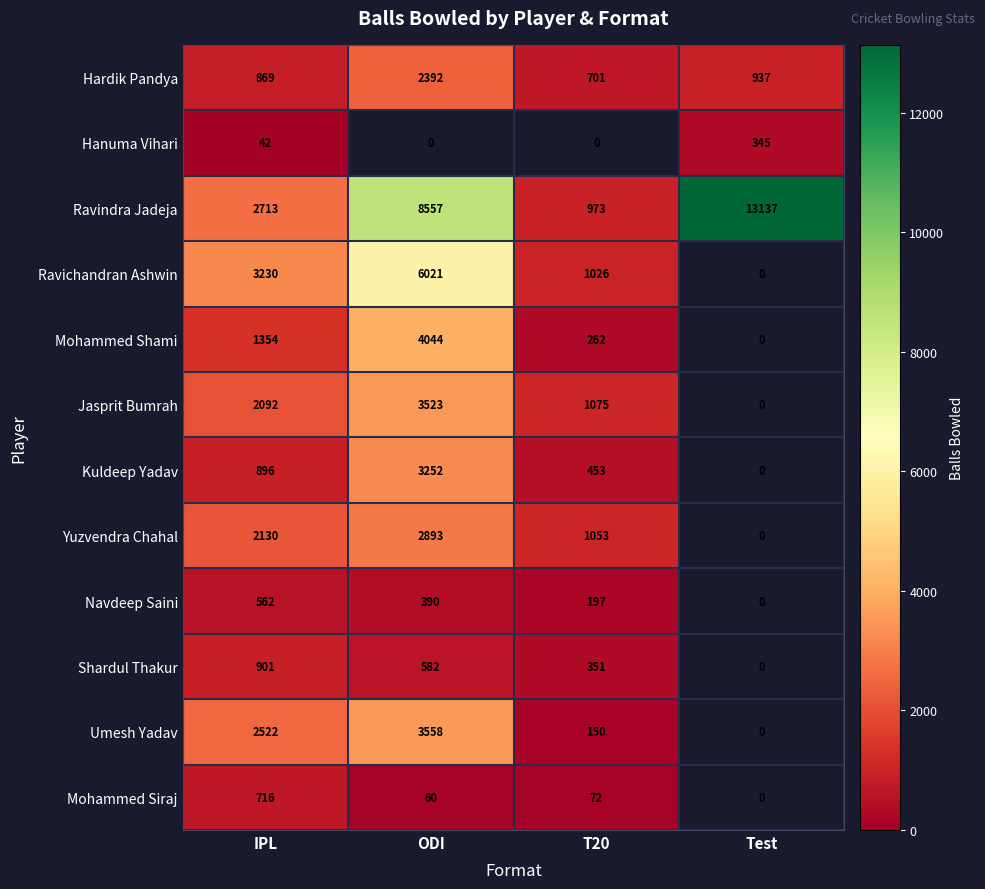

At how many categories does at least one series exceed 8026?

2